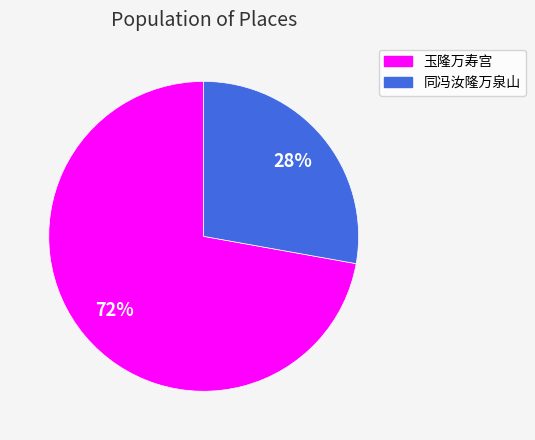

To the nearest percent, what is the difference between the largest and smallest slice percentages?

44%